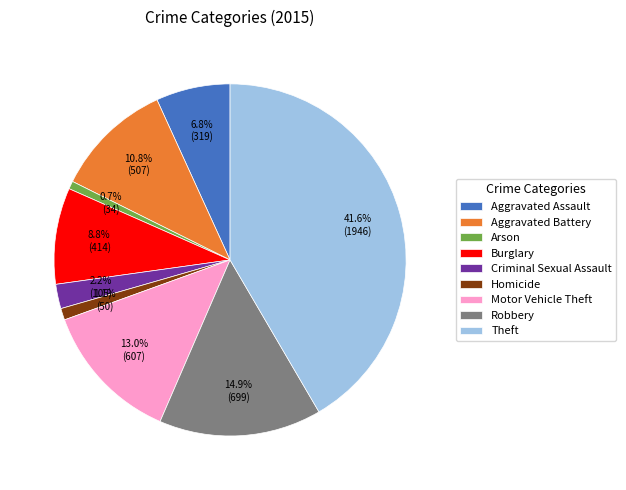

What is the largest slice in the pie chart?

Theft